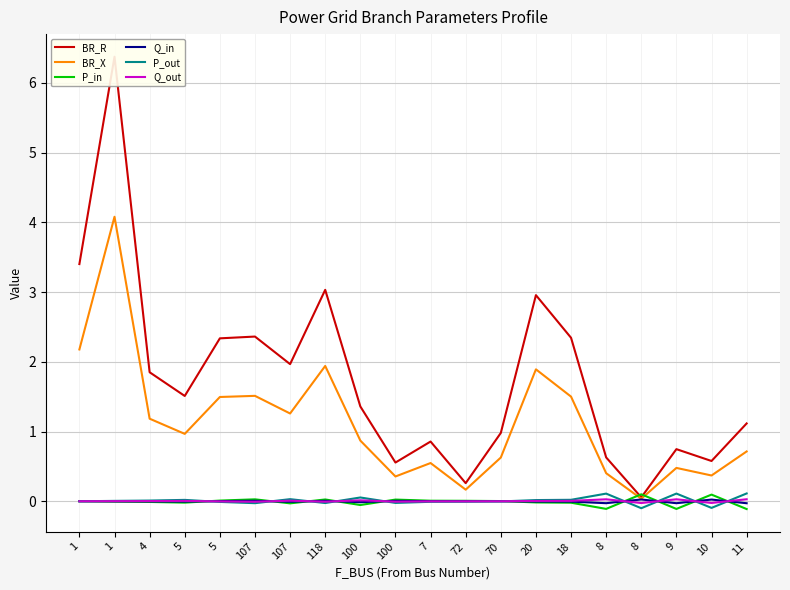

Is it true that Q_out equals -0.0 at 10?

False